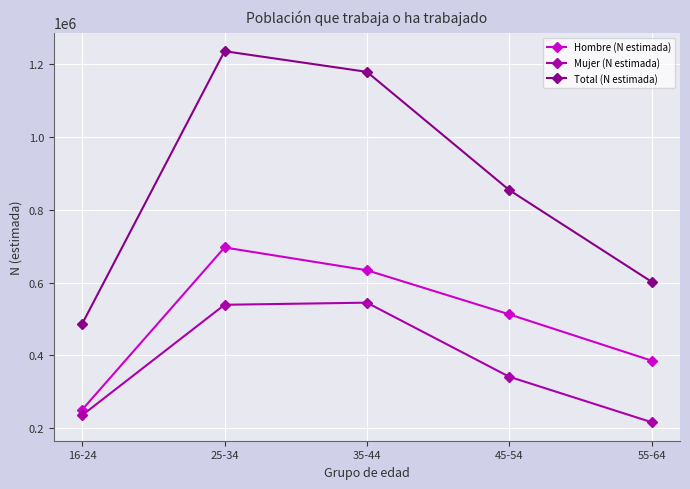

Reading right to left, list all the values displayed in this chart.

Hombre (N estimada): 55-64=385668	45-54=512723	35-44=633804	25-34=696341	16-24=250997
Mujer (N estimada): 55-64=216601	45-54=341360	35-44=544764	25-34=538968	16-24=235898
Total (N estimada): 55-64=602269	45-54=854082	35-44=1178568	25-34=1235309	16-24=486895